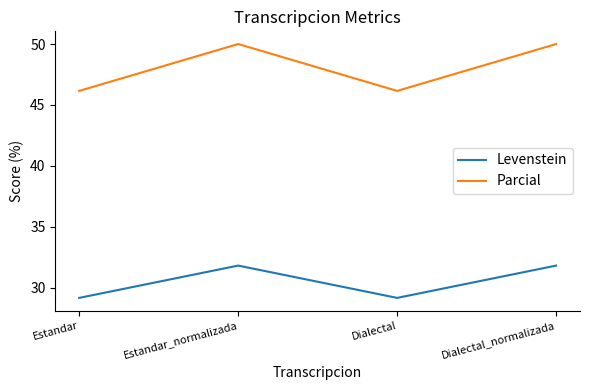

What position from the left is Dialectal_normalizada?

4